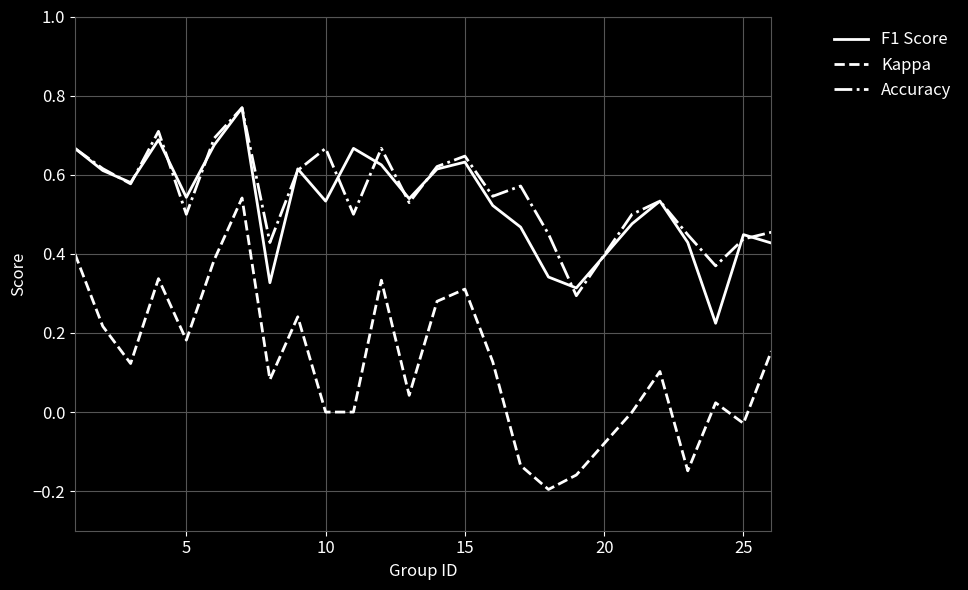

Which series ends up on top after the final intersection of F1 Score and Accuracy?

Accuracy